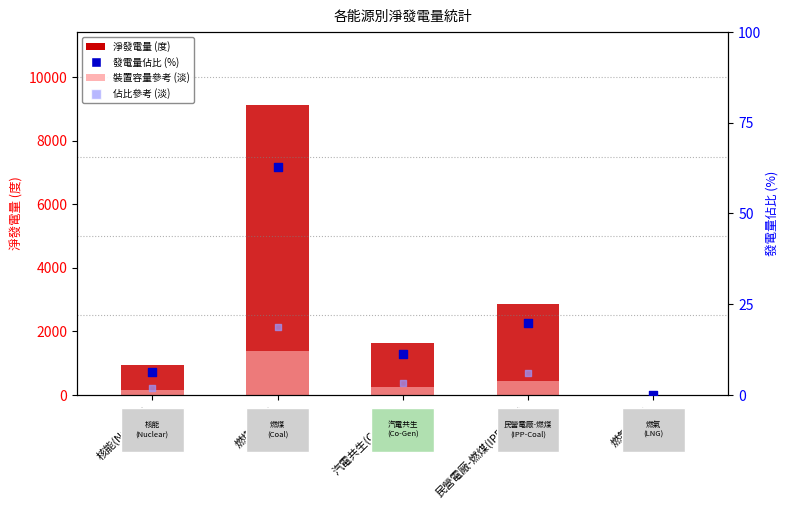

Which series contains the highest Y value?

淨發電量 (度)